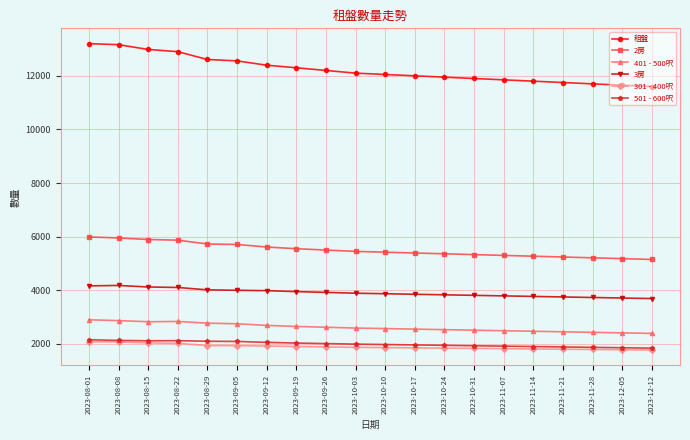

What is the label of the 1st point from the right?

2023-12-12